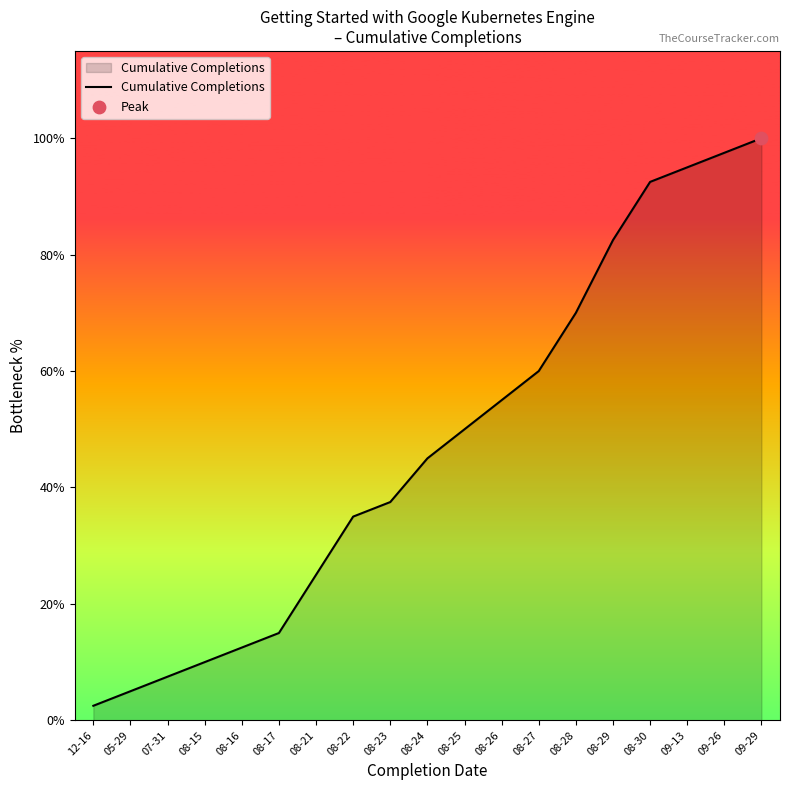

Which has a higher value, 08-15 or 08-29?

08-29